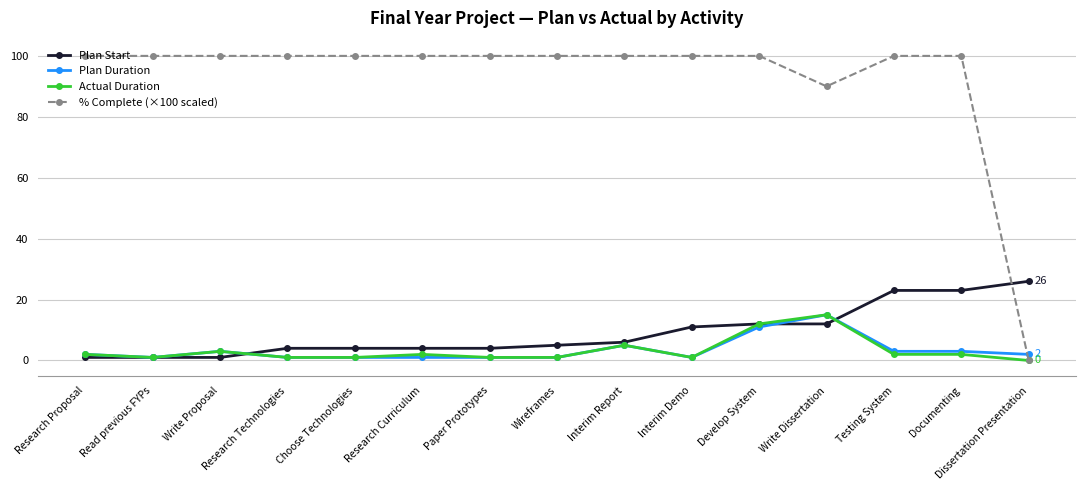

Which category has the lowest value in the % Complete (×100 scaled) series?

Dissertation Presentation